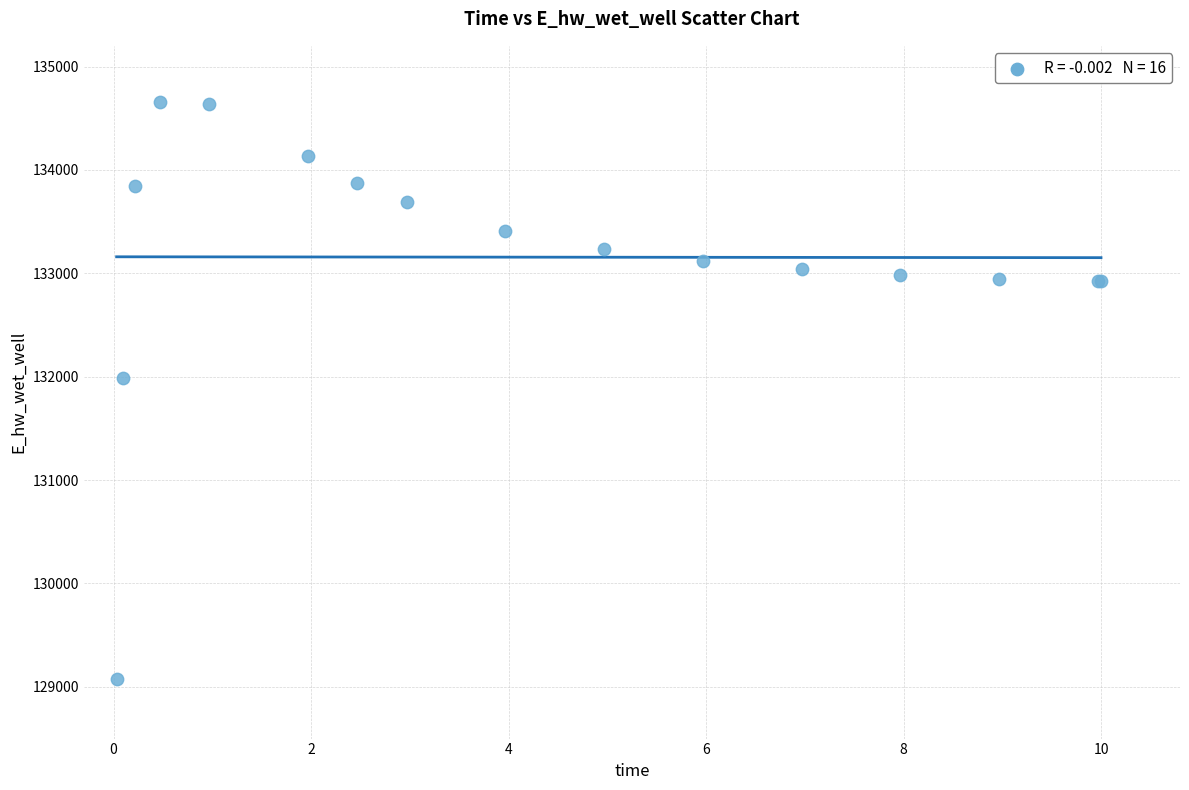

What Y value in the scatter plot is closest to 131866?

131987.8